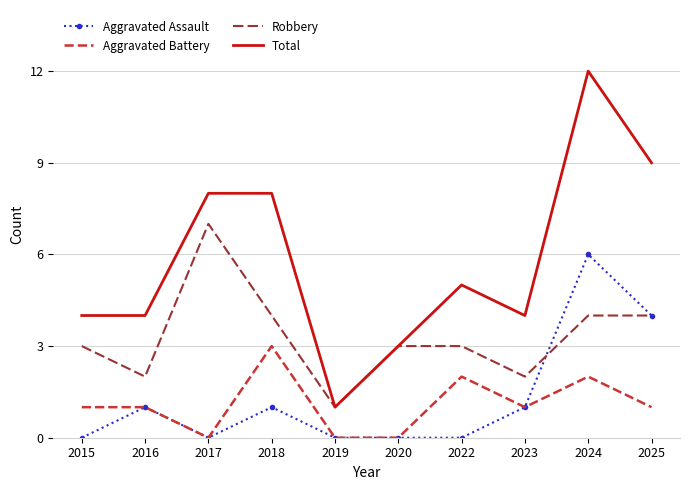

At which category is the sum across all series the highest?

2024